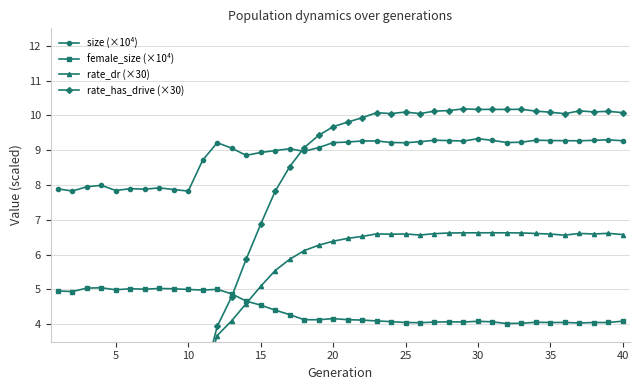

What is the lowest value of the size (×10⁴) series?

7.8